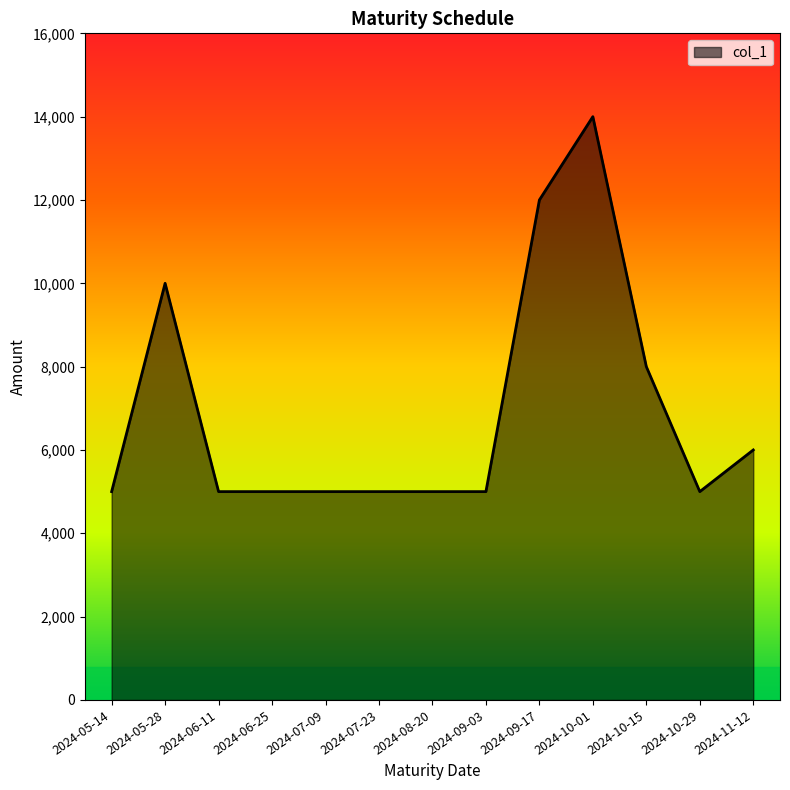

What is the greatest value displayed?

14000